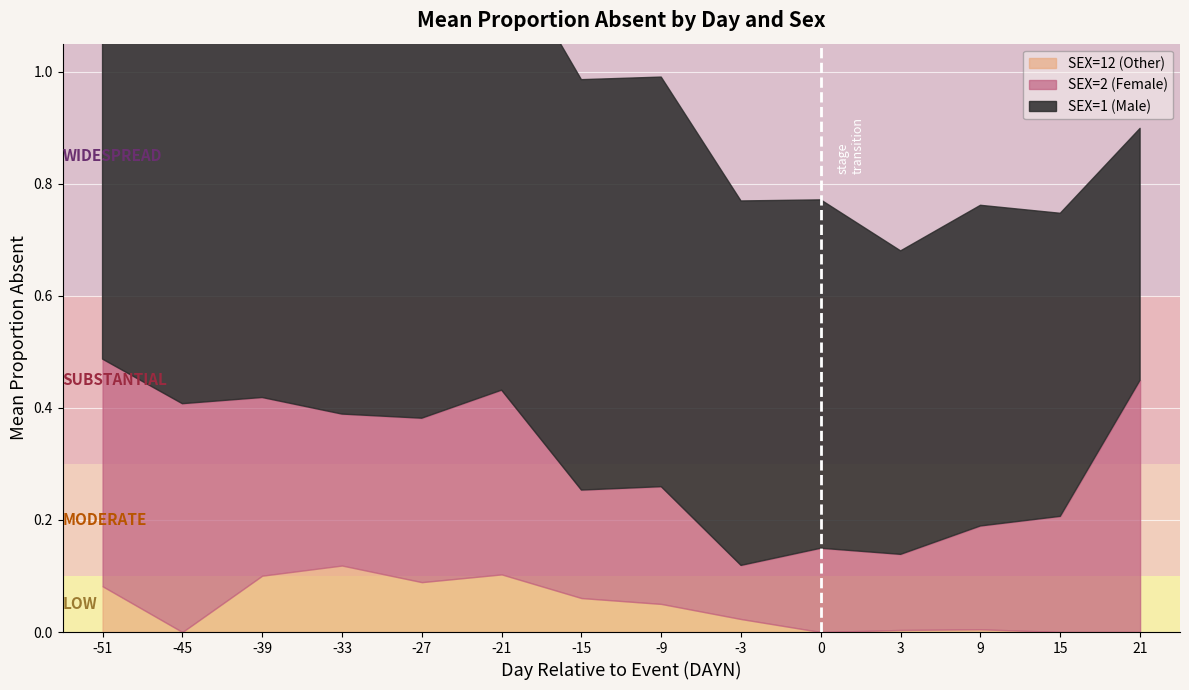

True or false: SEX=2 (Female) and SEX=1 (Male) intersect in this chart.

False